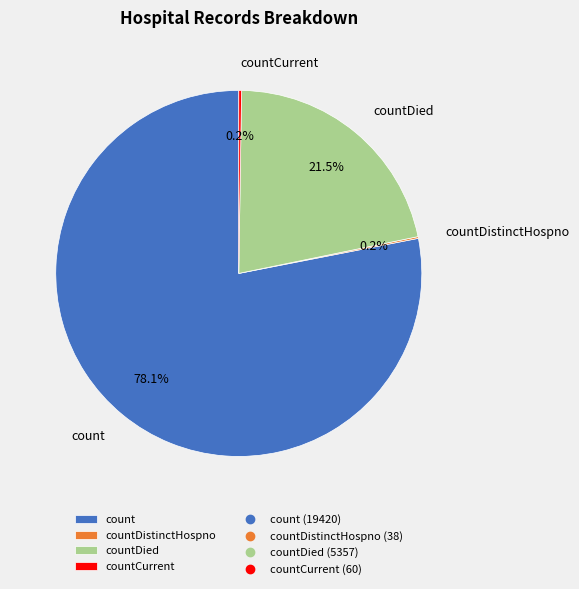

Do count and countDied together represent more than half of the pie?

Yes